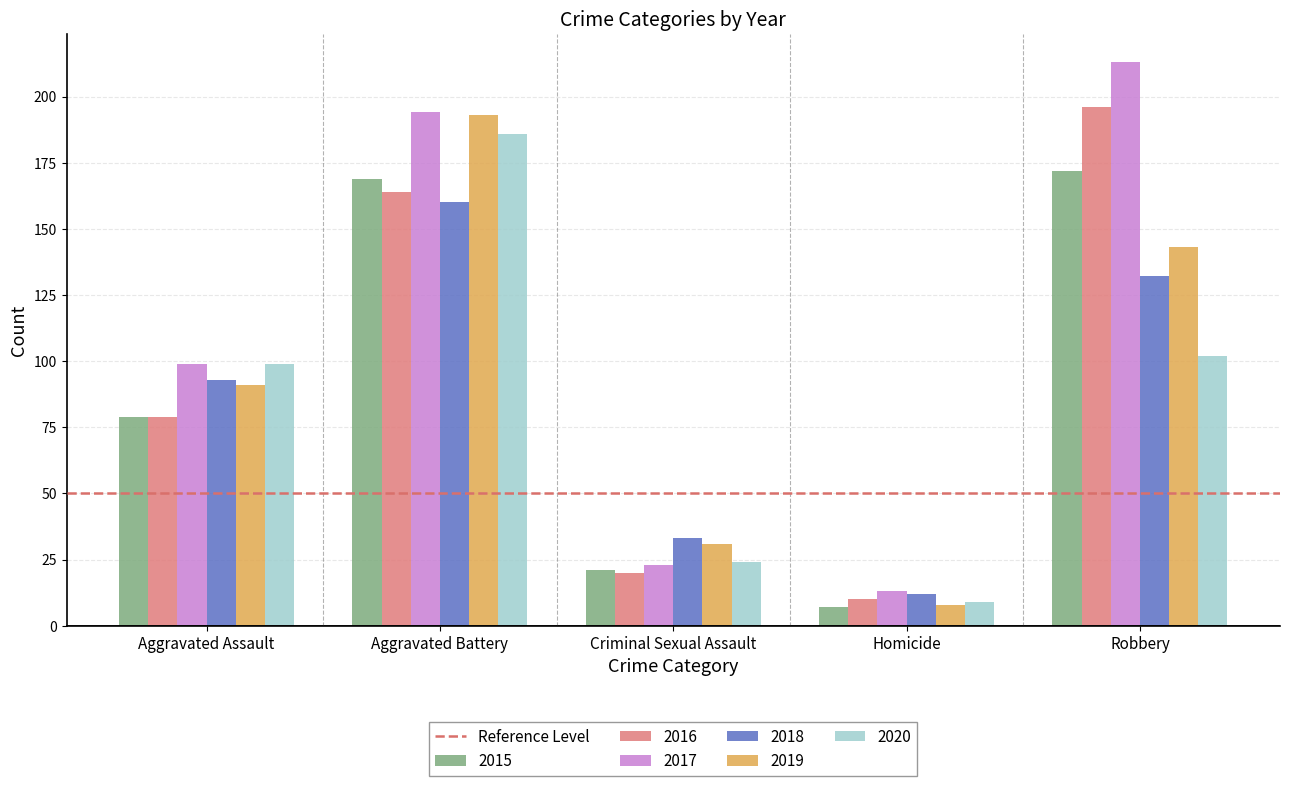

Are the bars horizontal?

No